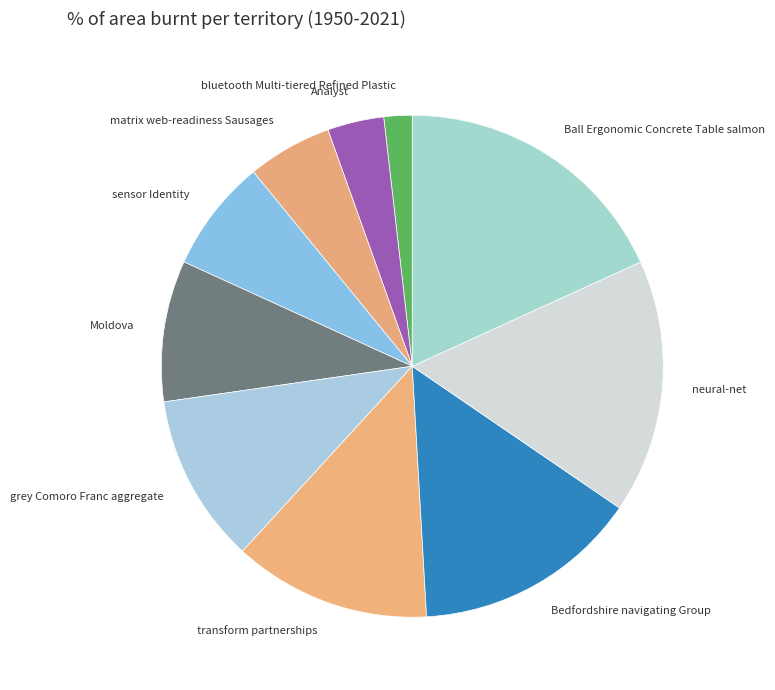

Rank the categories by value from lowest to highest.

bluetooth Multi-tiered Refined Plastic, Analyst, matrix web-readiness Sausages, sensor Identity, Moldova, grey Comoro Franc aggregate, transform partnerships, Bedfordshire navigating Group, neural-net, Ball Ergonomic Concrete Table salmon